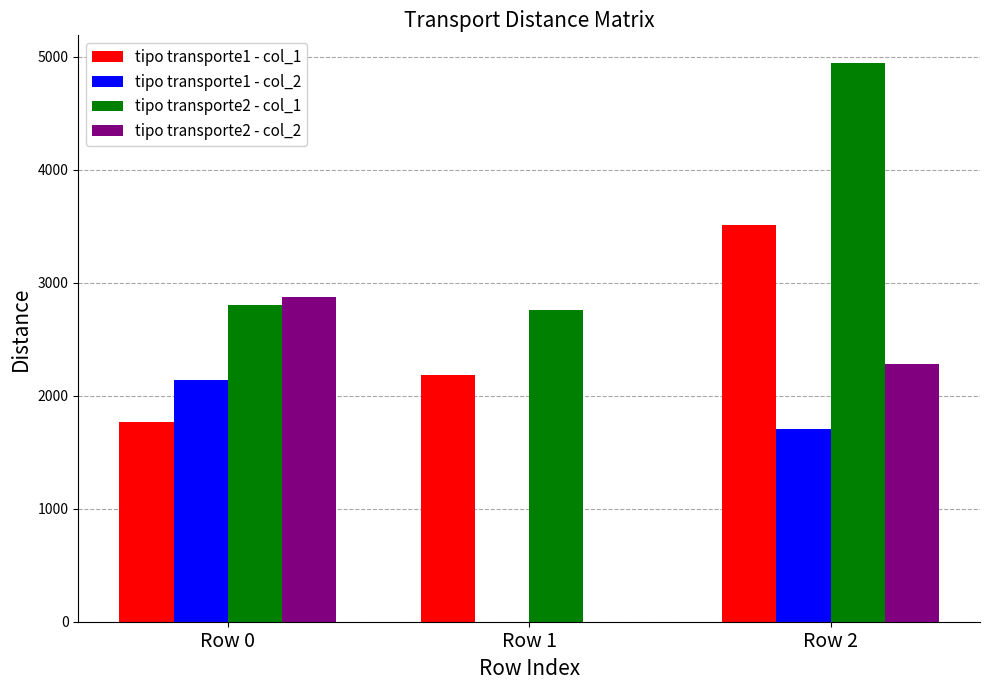

At which category is the sum across all series the highest?

Row 2